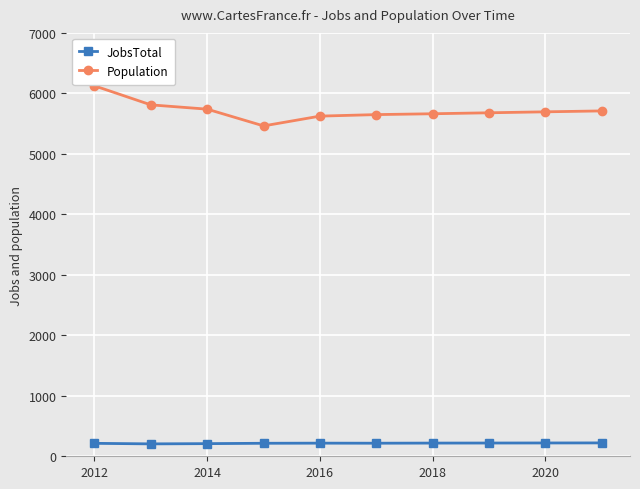

Rank the series by their average value, from highest to lowest.

Population, JobsTotal